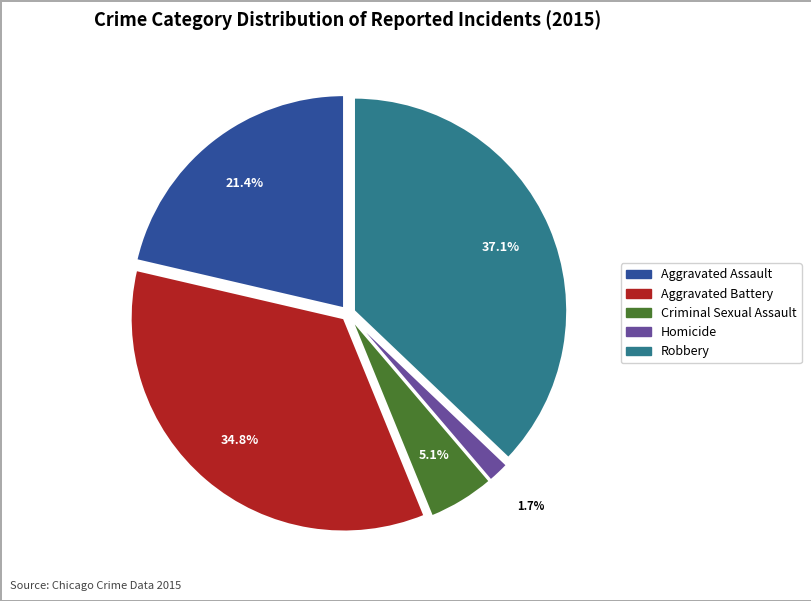

To the nearest percent, what is the combined percentage of Robbery and Criminal Sexual Assault?

42%